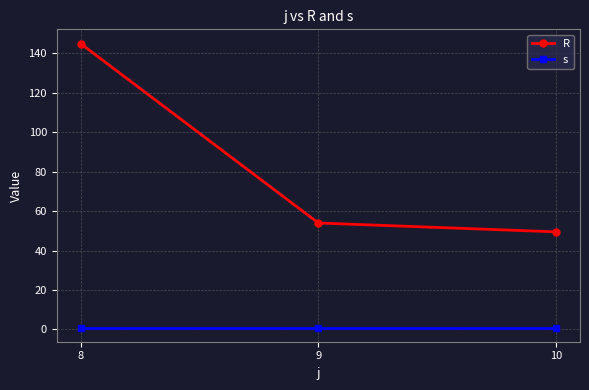

Which series has the largest total across all categories?

R